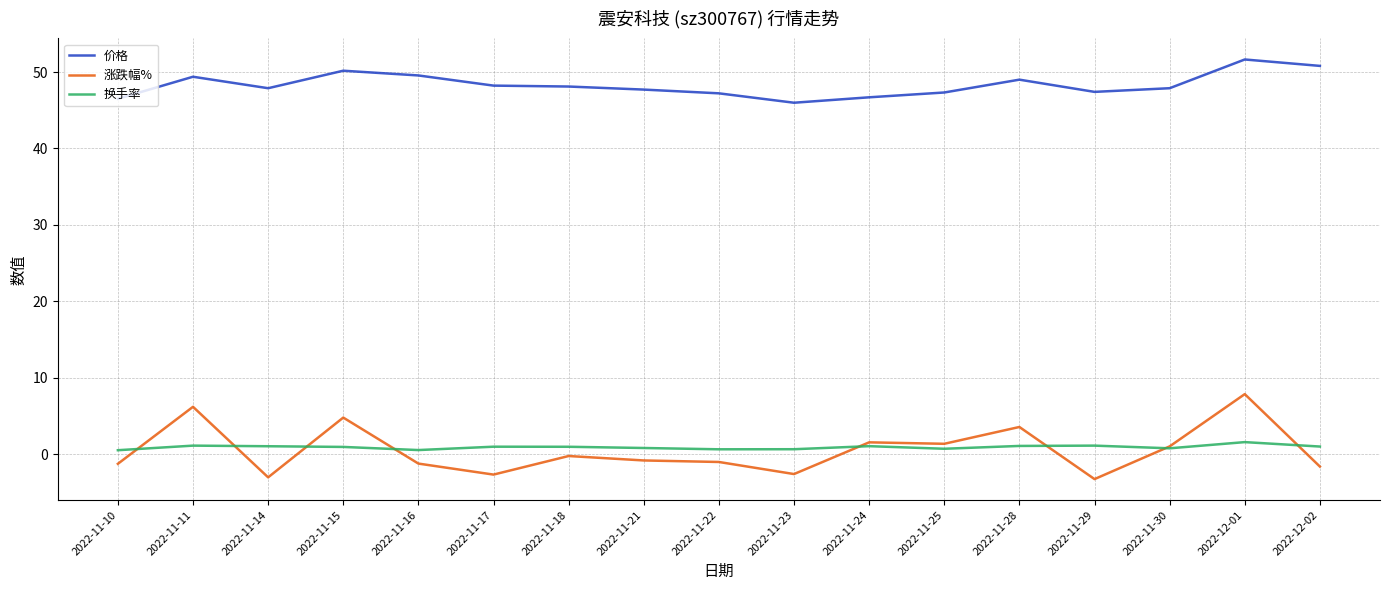

What is the greatest value displayed?

51.6